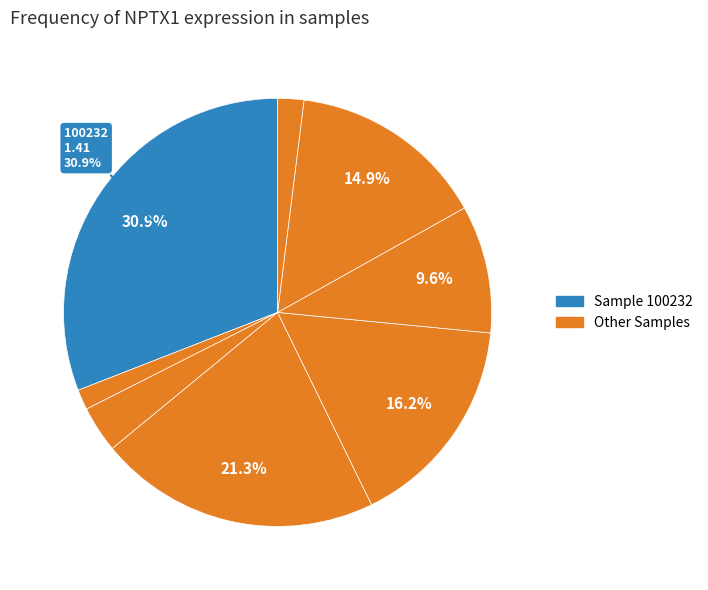

Is there any slice that represents more than half of the pie?

No